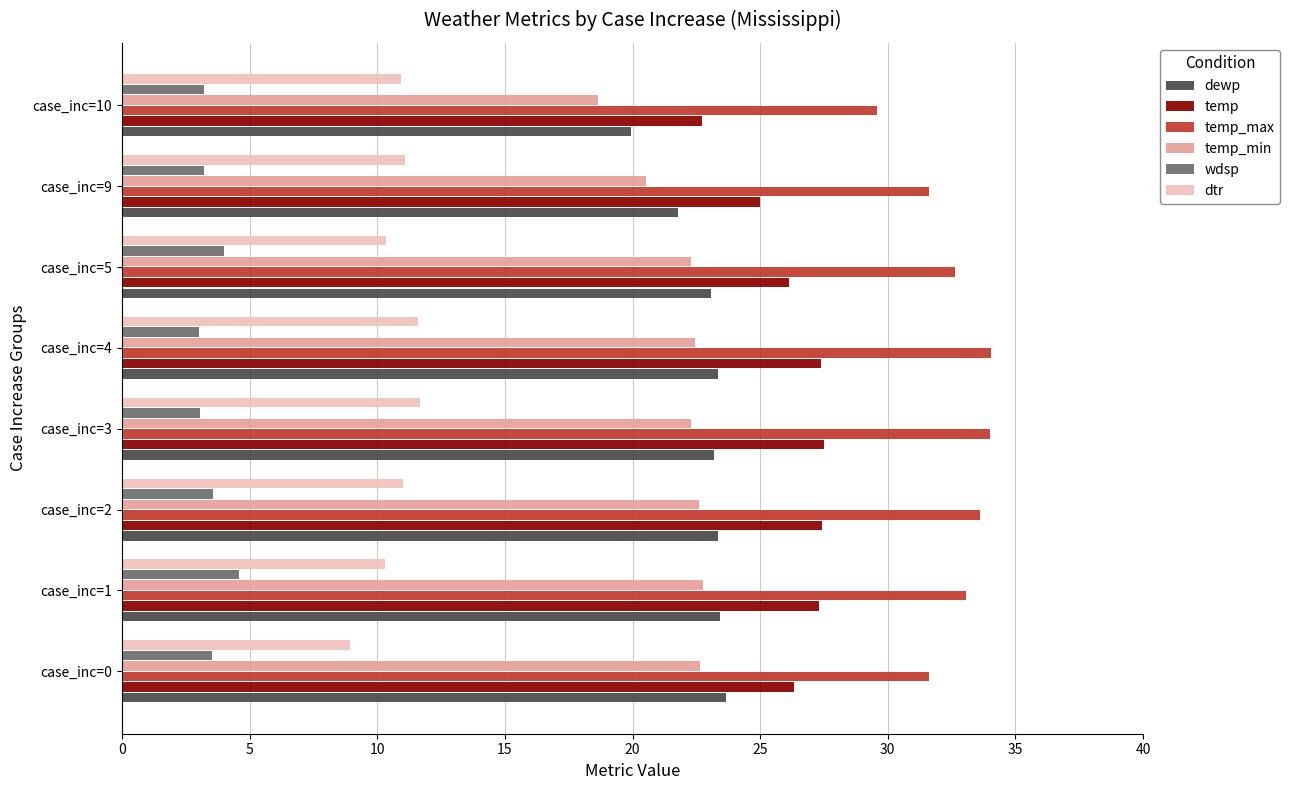

What are all the series names shown in the legend?

dewp, temp, temp_max, temp_min, wdsp, dtr